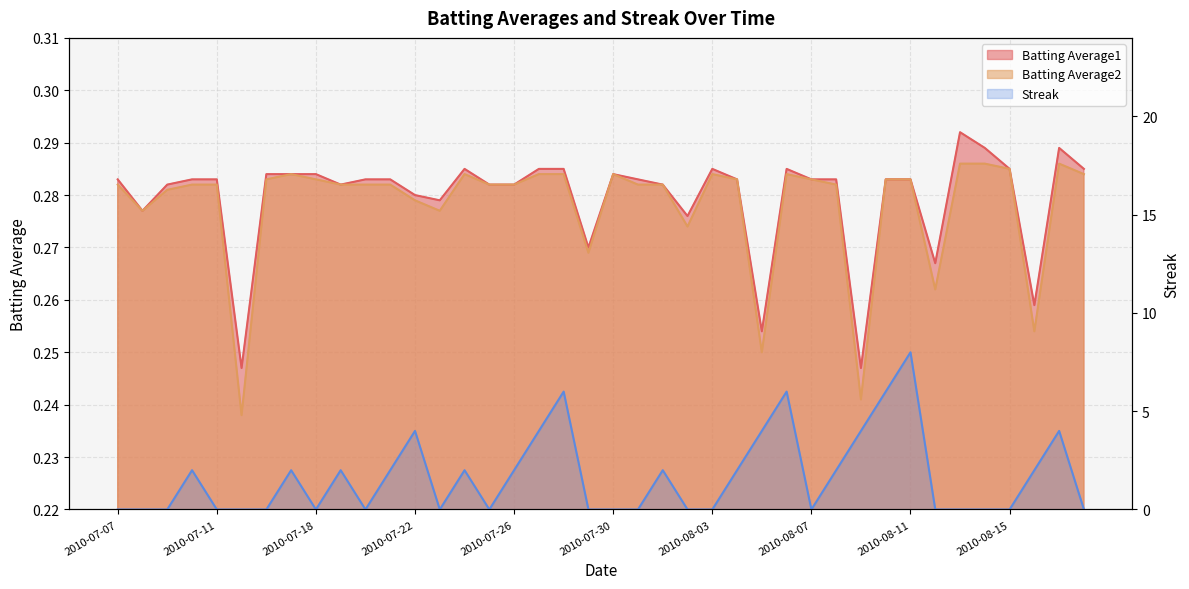

What is the total value across all series at 2010-07-10?

2.6